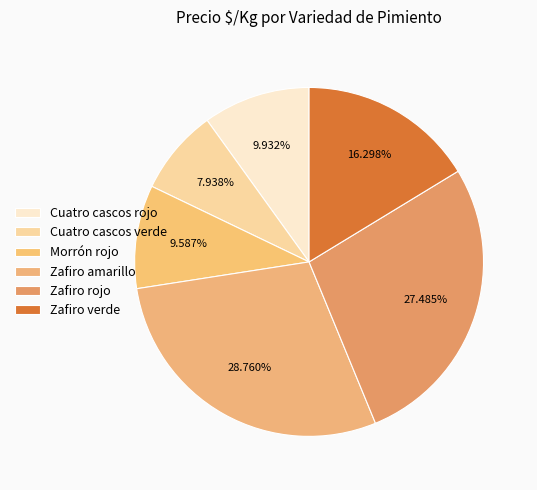

Is the sum of Zafiro amarillo and Morrón rojo greater than half?

No